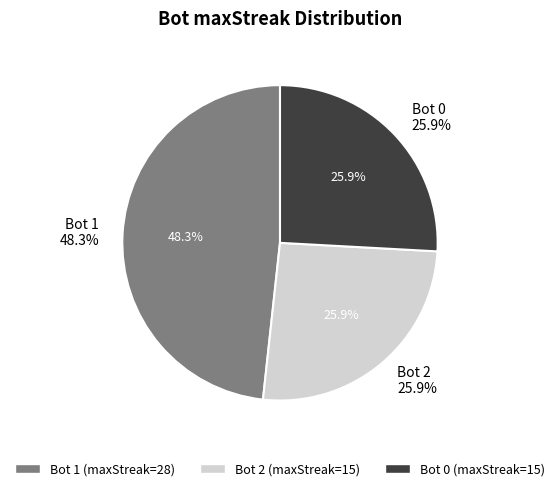

Do 0 and 1 together represent more than half of the pie?

Yes